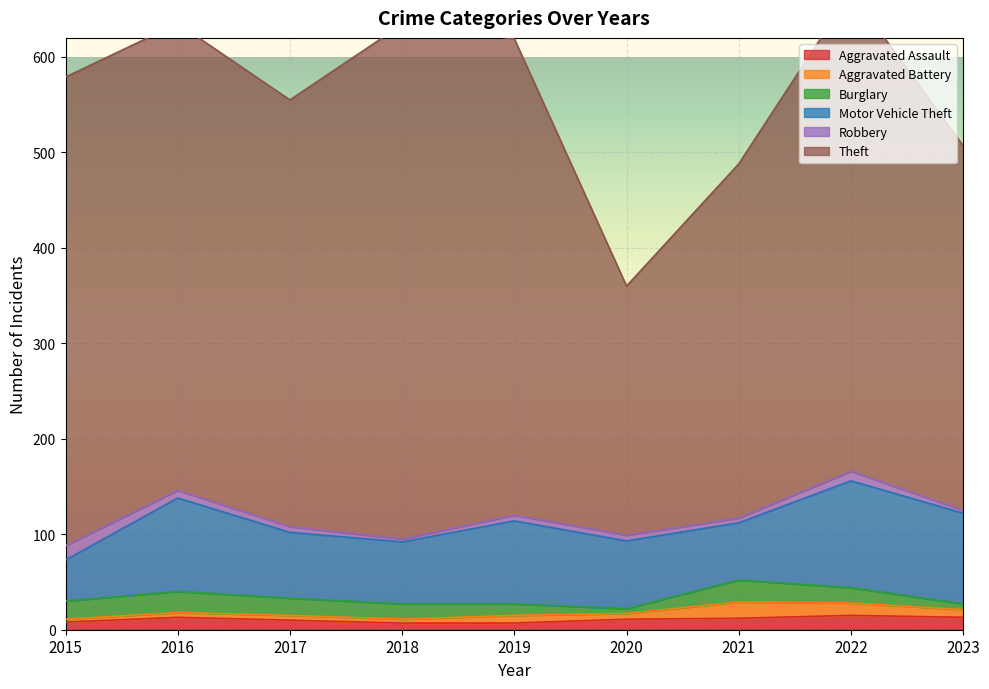

Where do Aggravated Battery and Robbery first cross each other?

2017 and 2018